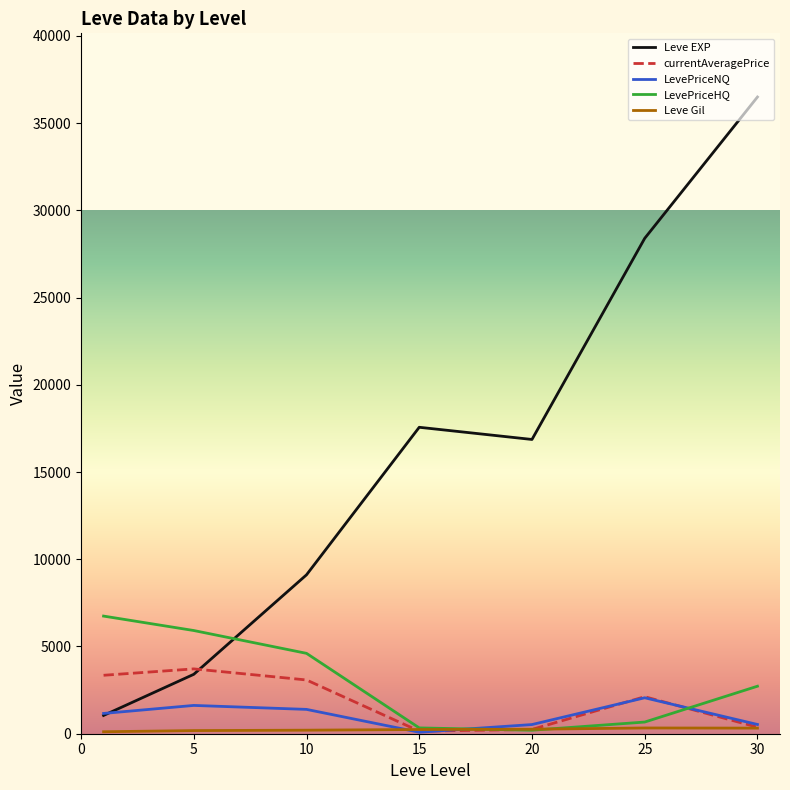

What is the maximum value shown in the chart?

36492.5